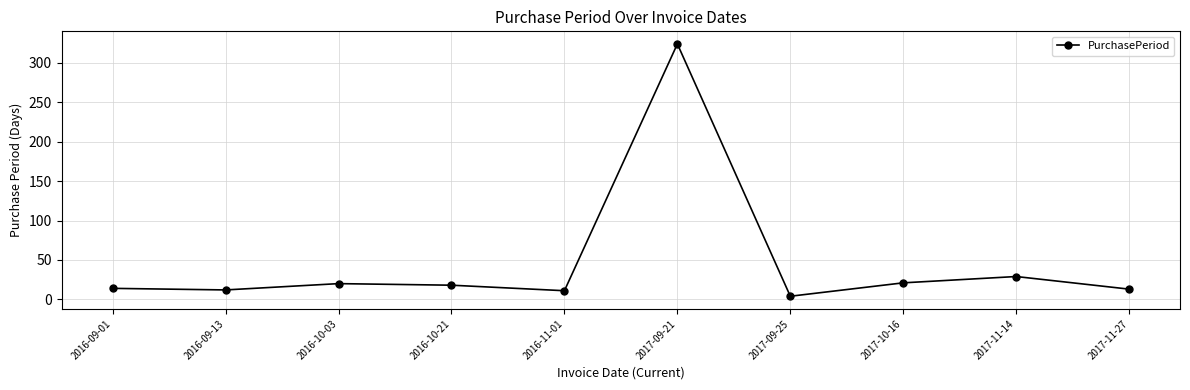

How many points are higher than both their immediate neighbors (excluding endpoints)?

3